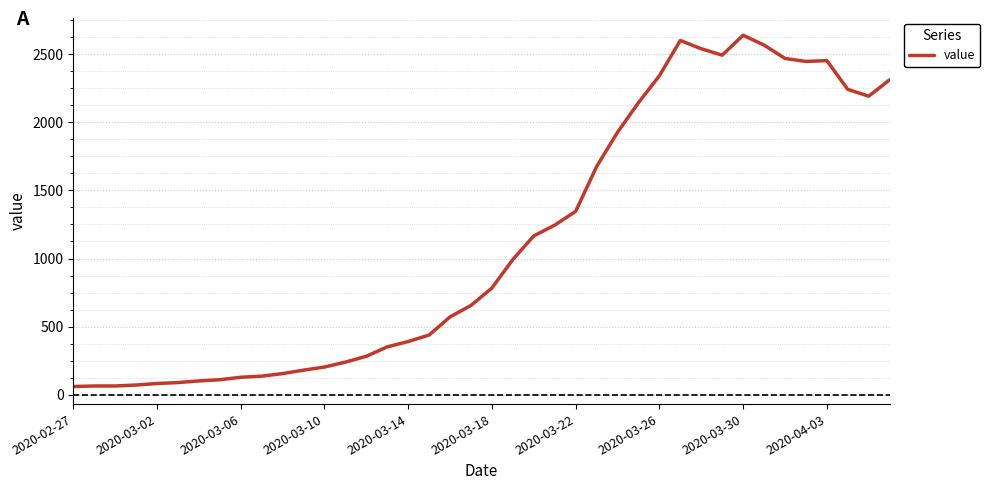

What is the minimum value shown in the chart?

61